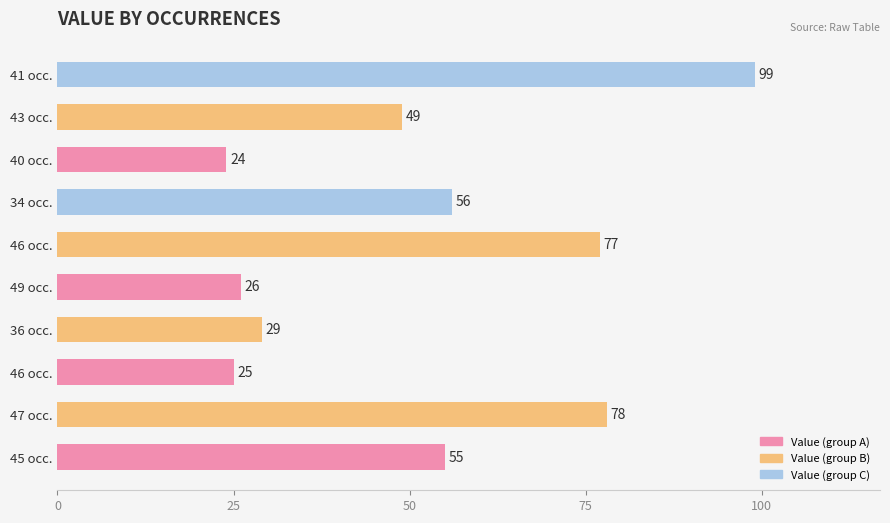

Are the bars horizontal?

Yes